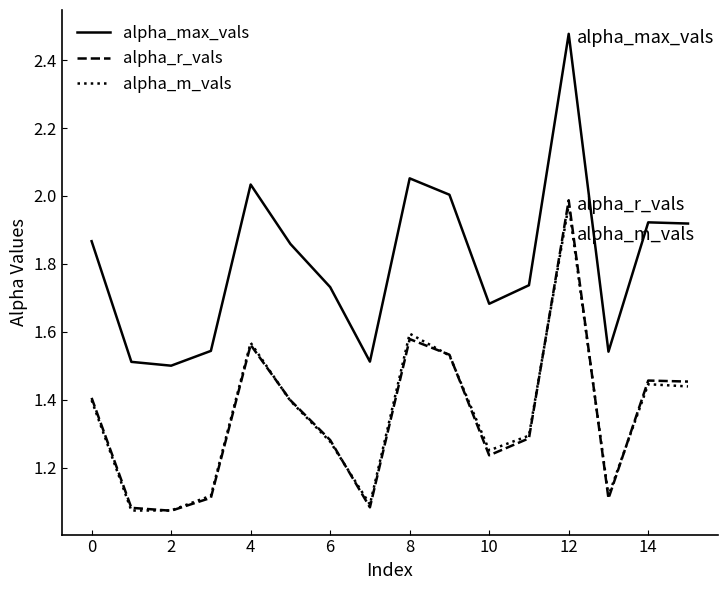

True or false: alpha_r_vals and alpha_max_vals intersect in this chart.

False